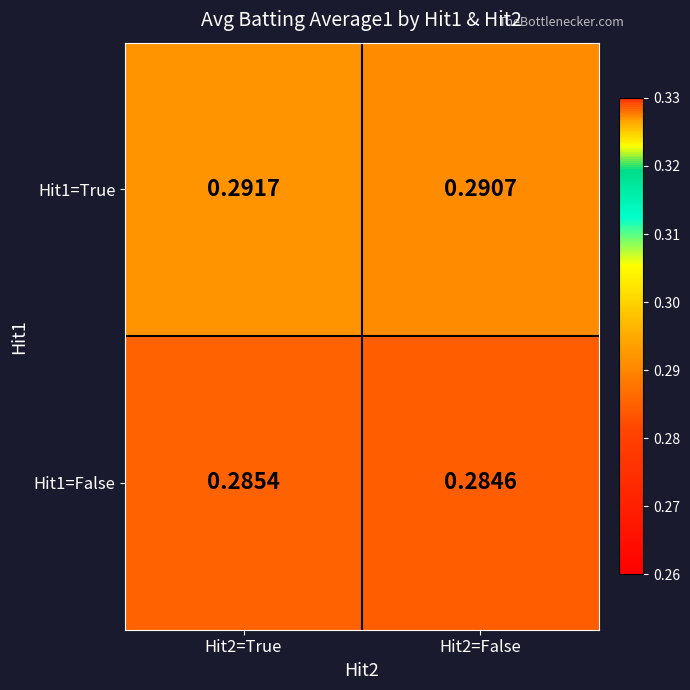

Is the value of Hit1=True at Hit2=False greater than the value of Hit1=False at Hit2=False?

Yes